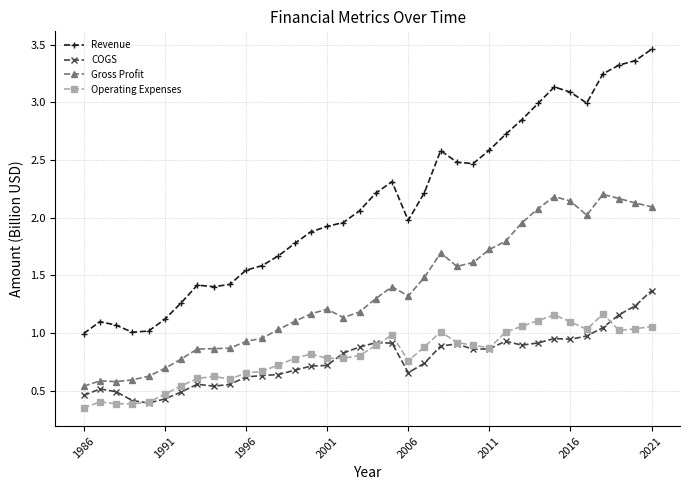

Rank the series by their maximum value, from lowest to highest.

Operating Expenses, COGS, Gross Profit, Revenue